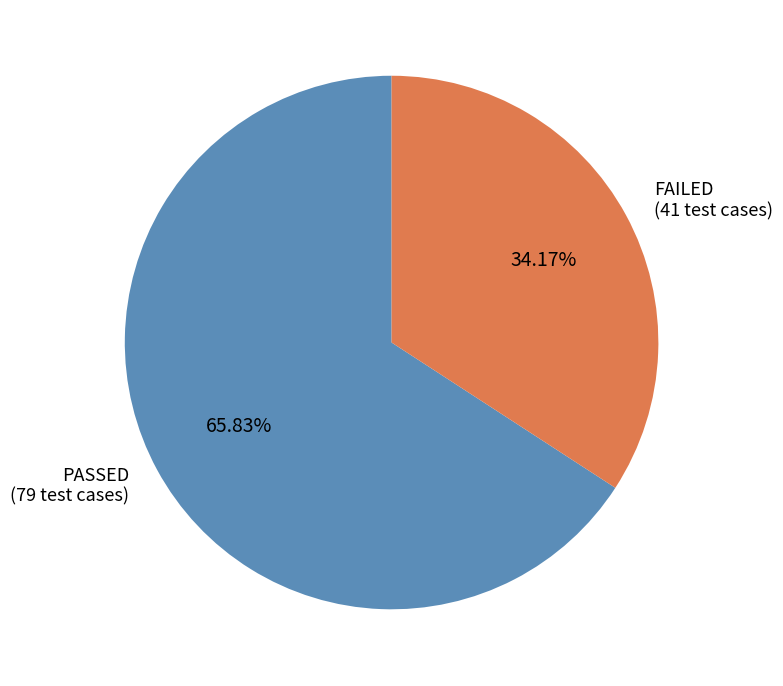

Count the number of slices in the pie.

2